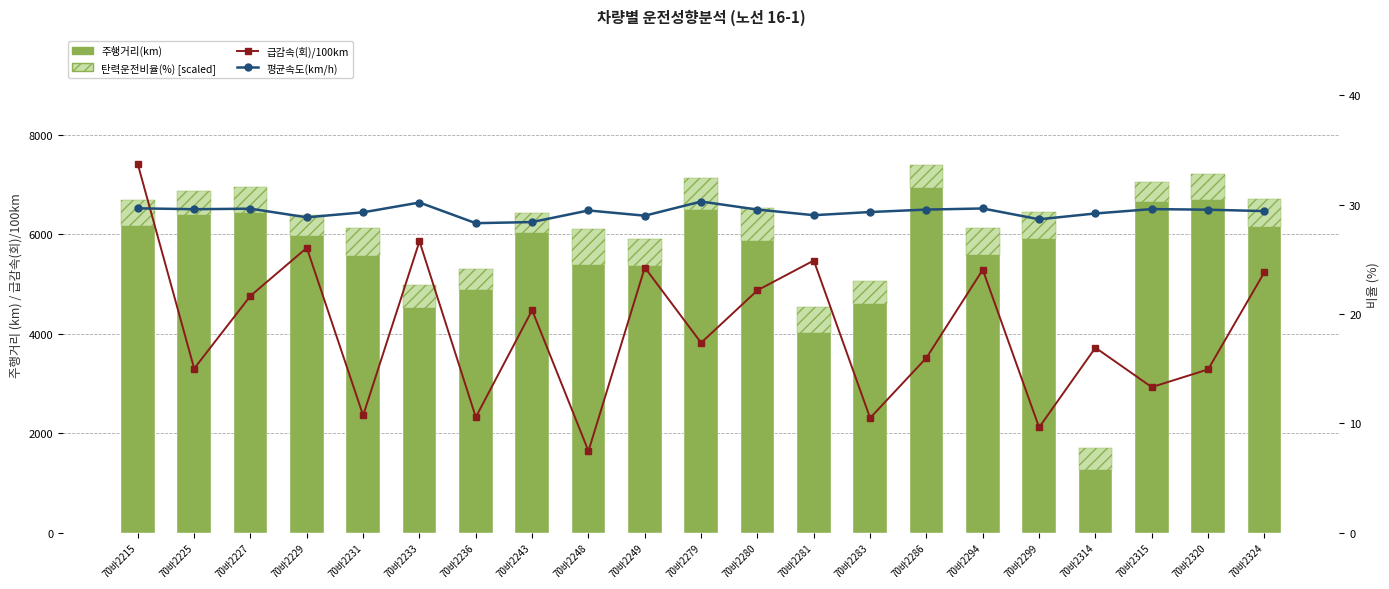

What is the minimum value for 주행거리(km)?

1708.2